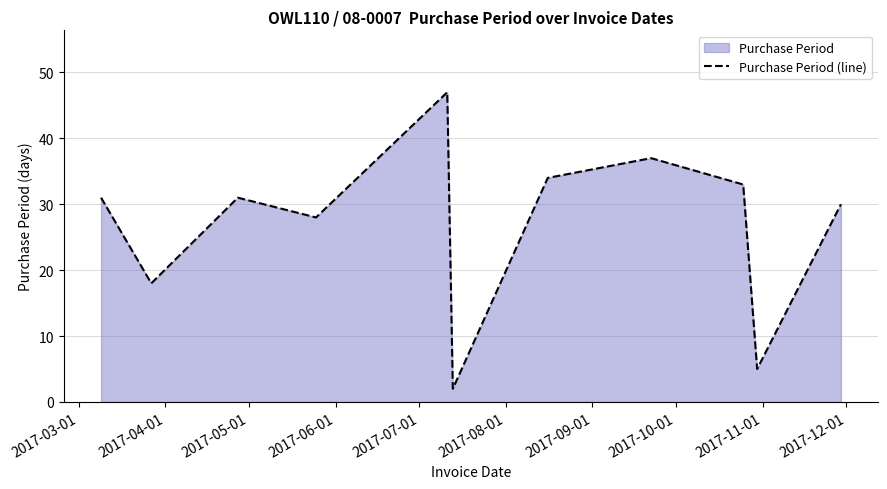

How many lines are shown in the chart?

1